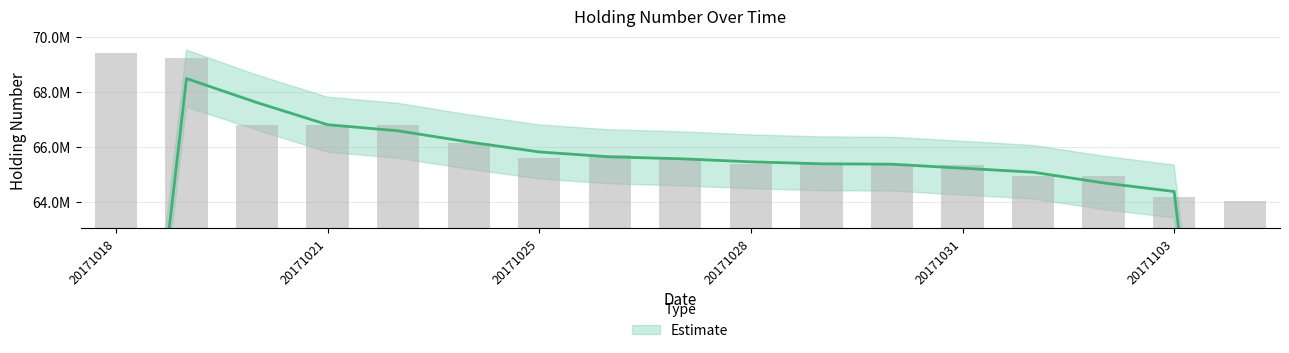

Reading right to left, transcribe all the data shown in this chart.

64002500	64156500	64937500	64940000	65330500	65375000	65375000	65375000	65590000	65712500	65583000	66127000	66801500	66801500	66796500	69218500	69429000